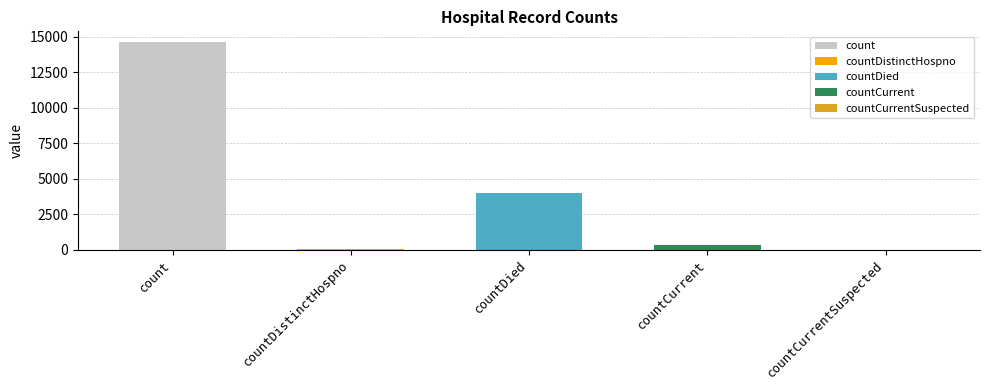

Count the number of categories in the chart.

5